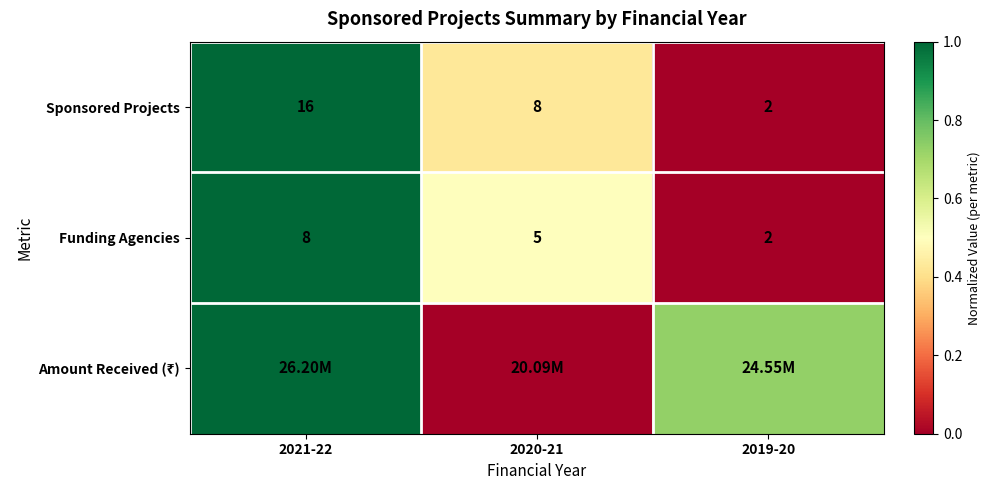

True or false: Funding Agencies has a value of 0.5 at 2020-21.

True